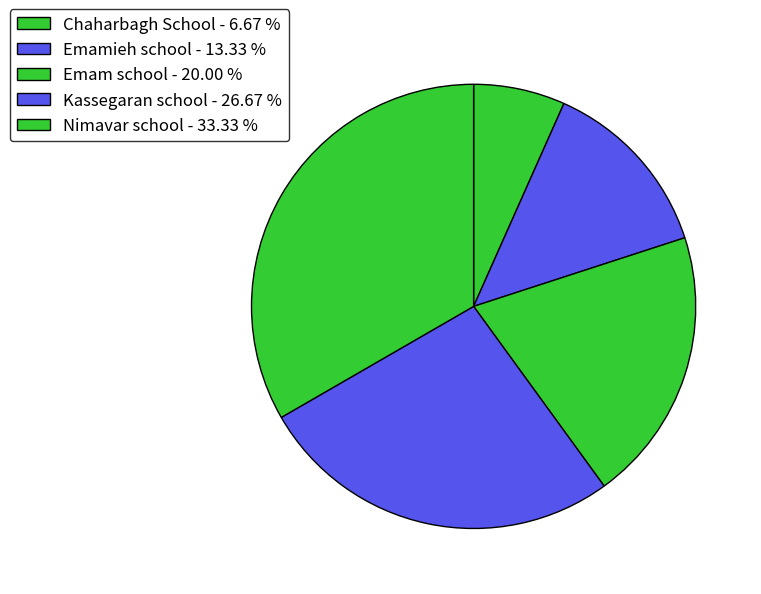

To the nearest percent, what is the difference between the Kassegaran school and Emamieh school slice percentages?

13%